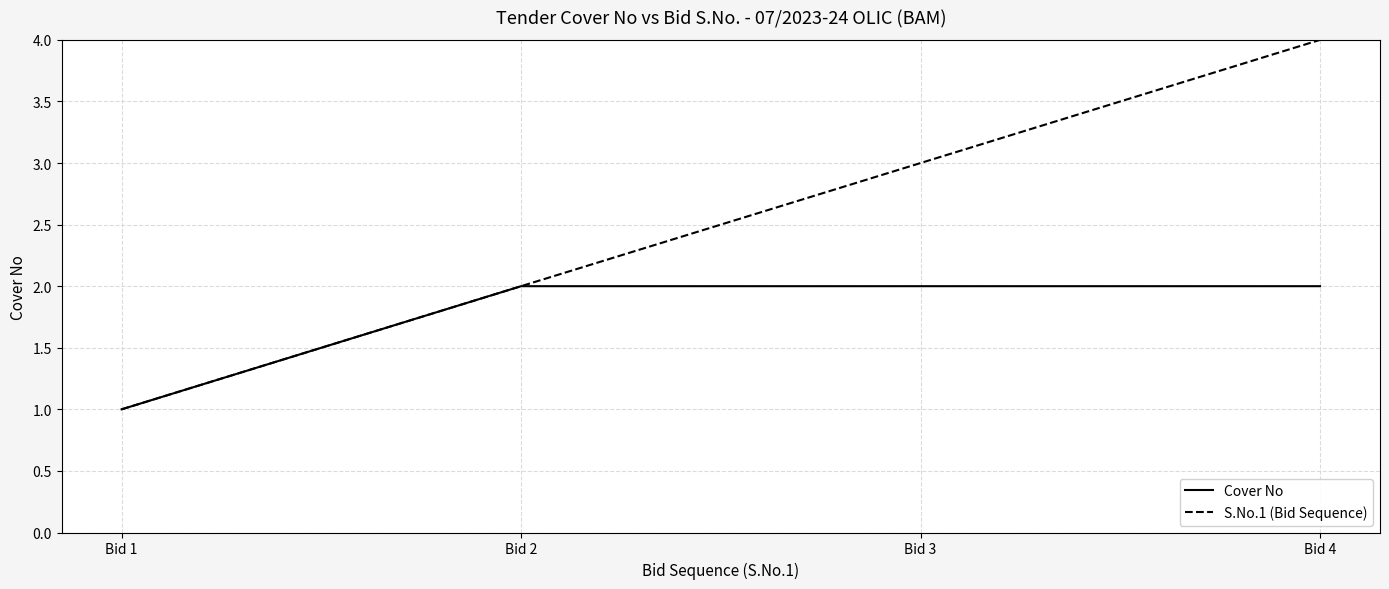

Rank the series by their average value, from lowest to highest.

Cover No, S.No.1 (Bid Sequence)